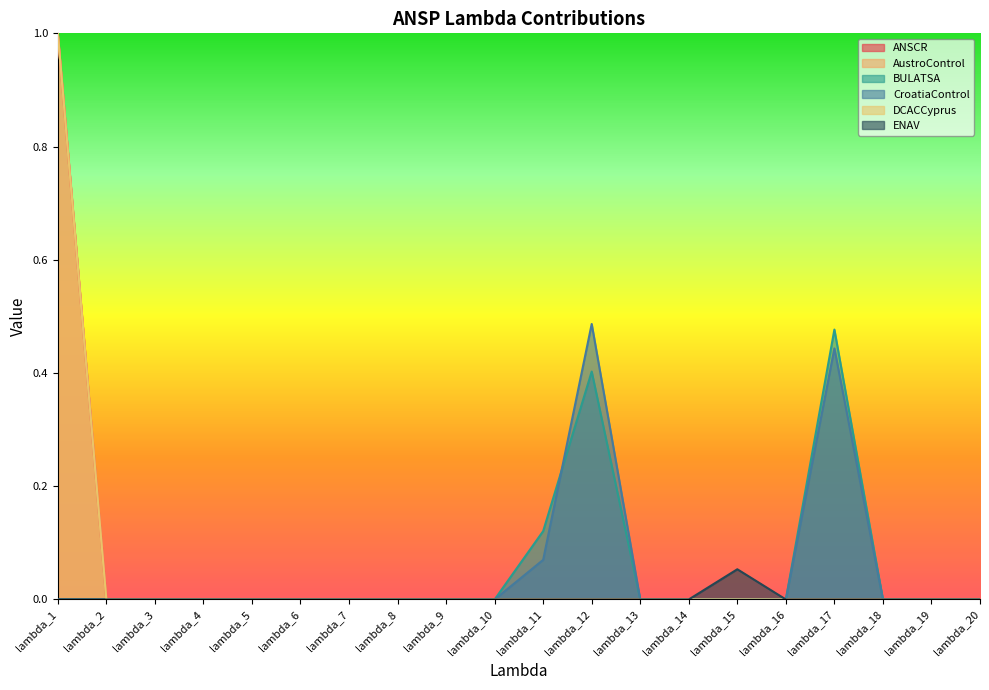

How many times do BULATSA and CroatiaControl cross each other?

1